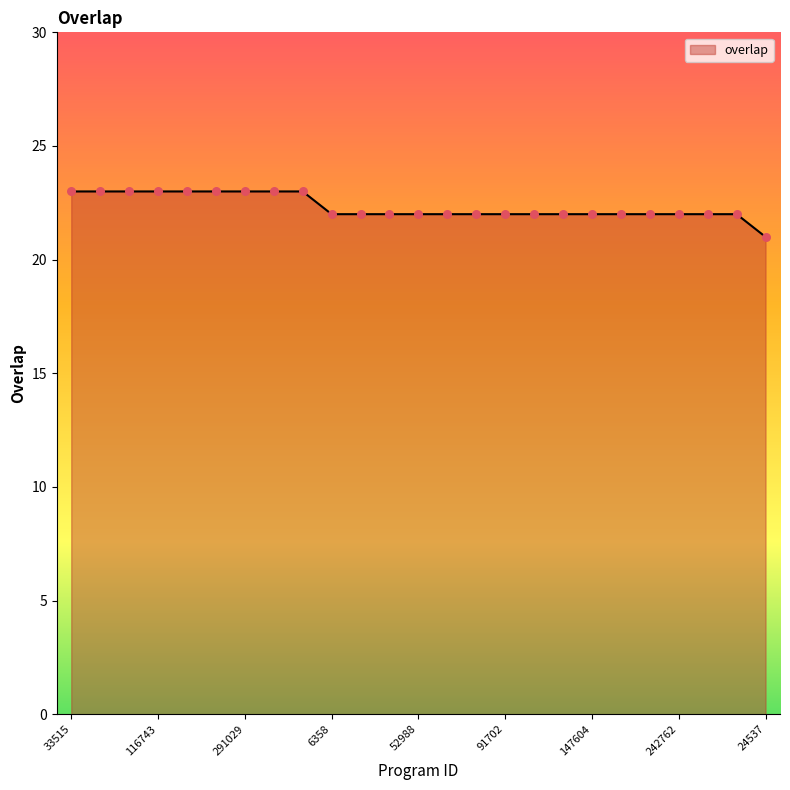

What is the smallest value displayed?

21